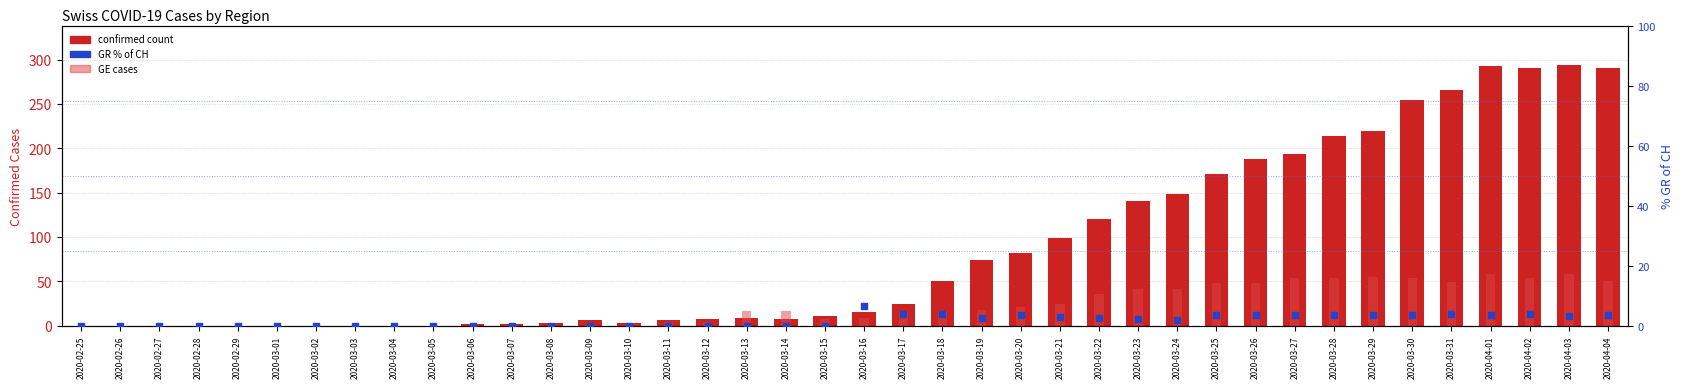

Which series contains the lowest Y value?

CH (total cases)